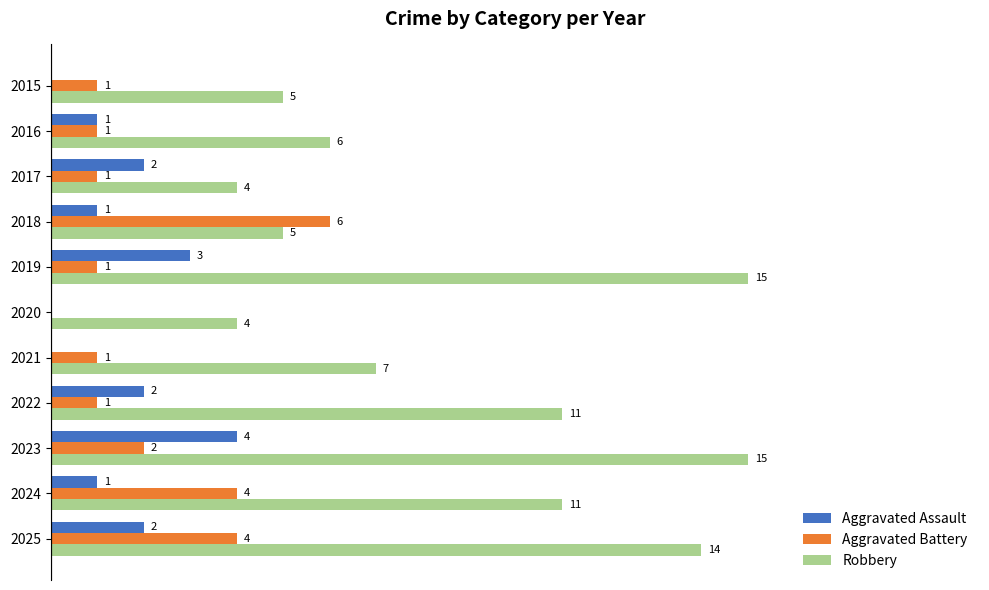

Between 2020 and 2024, which series saw the biggest shift?

Robbery